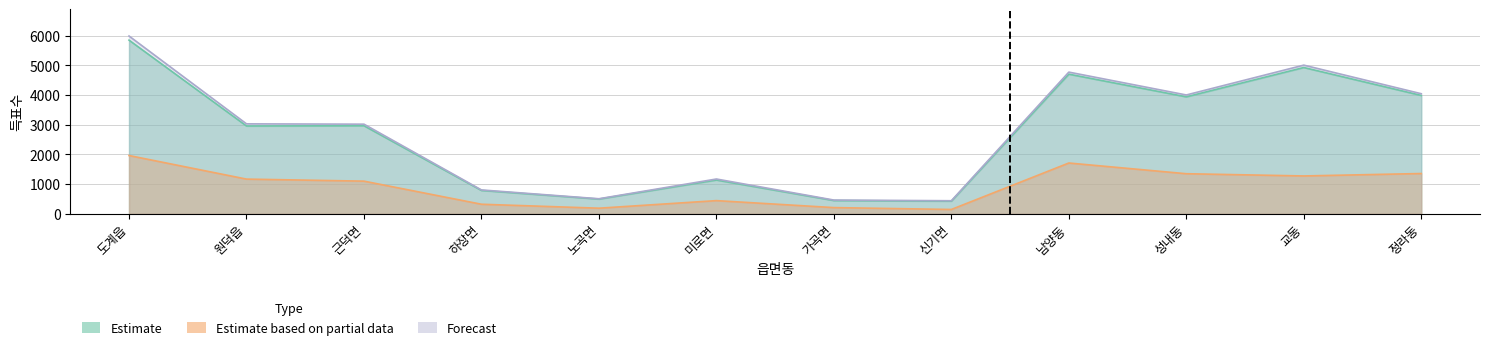

Reading left to right, list all the values displayed in this chart.

Estimate: 5850	2958	2966	787	497	1138	447	426	4704	3940	4928	3987
Estimate based on partial data: 1963	1169	1100	322	189	444	209	146	1711	1350	1275	1357
Forecast: 5989	3030	3019	804	507	1172	463	440	4773	4003	5008	4045